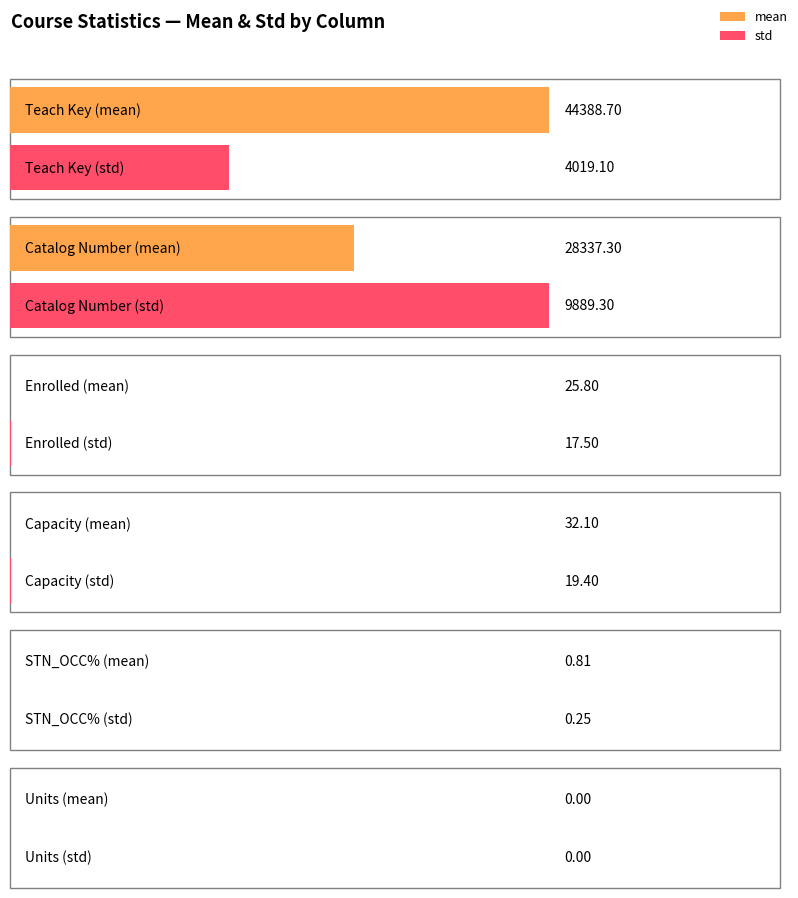

Rank the categories by std value from lowest to highest.

Units, STN_OCC%, Enrolled, Capacity, Teach Key, Catalog Number